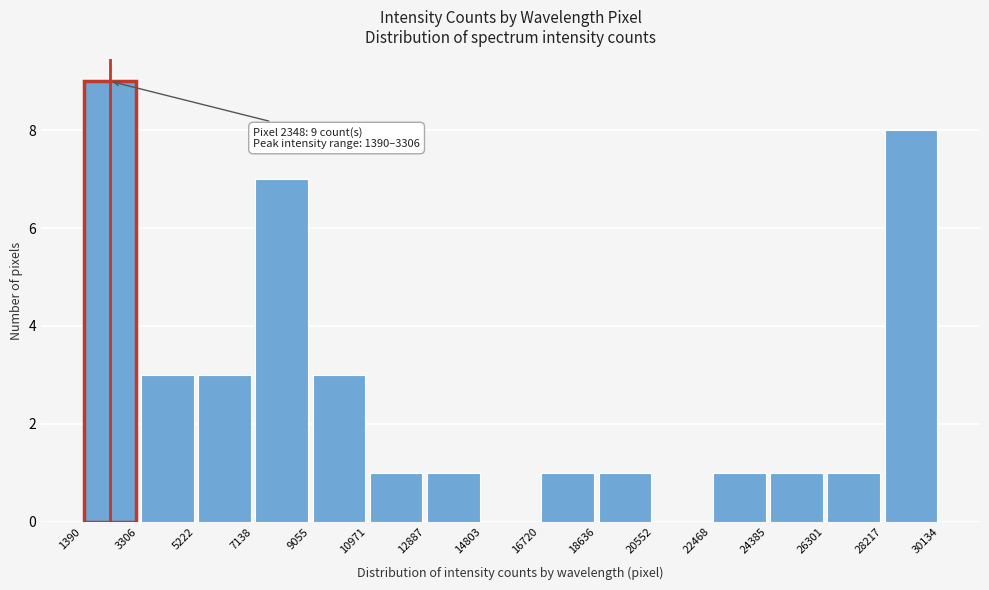

Over which range of the x-axis is the bar tallest?

1390 to 3306